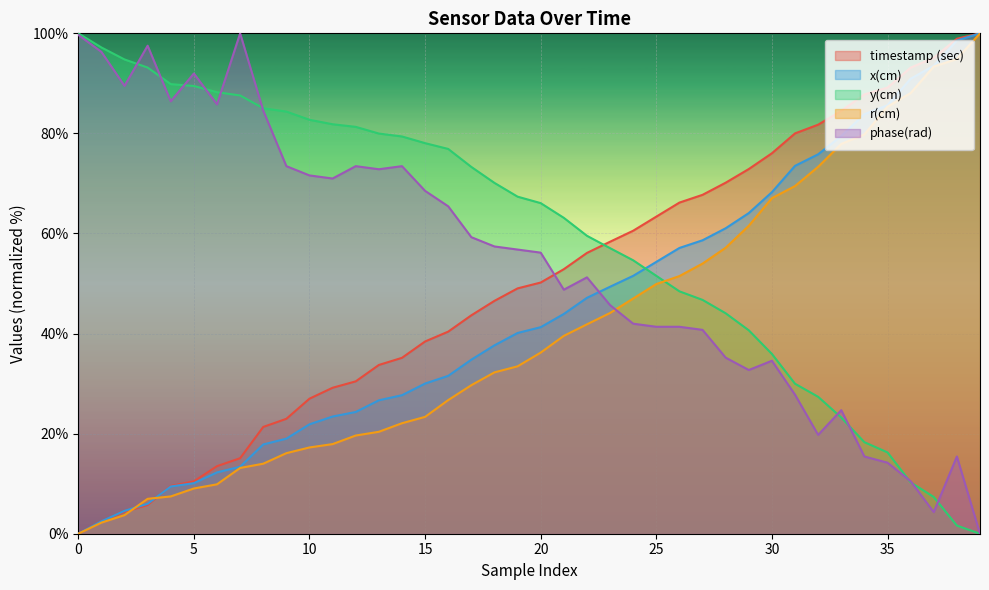

True or false: timestamp (sec) has a value of 93.2 at 36.

True